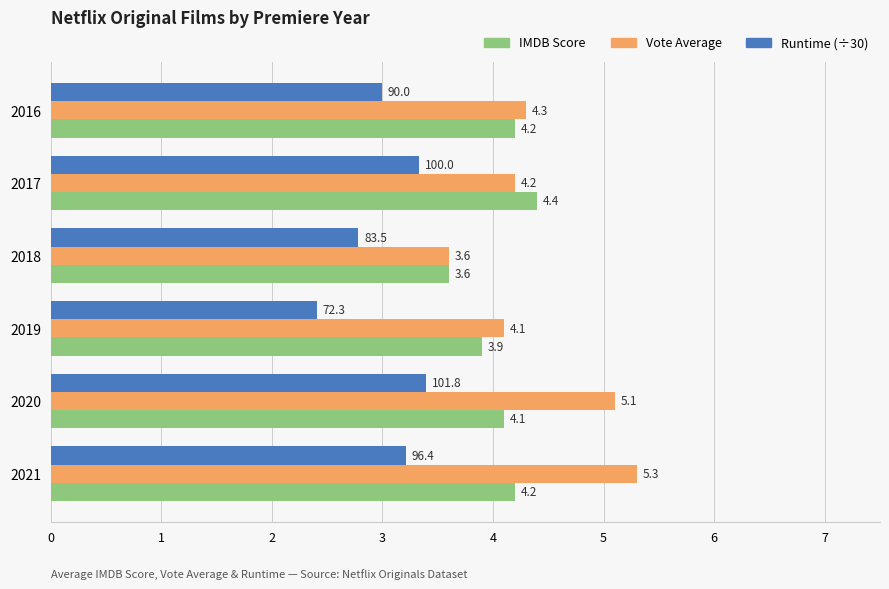

Count the Runtime (÷30) values in the range 2 to 3.

3